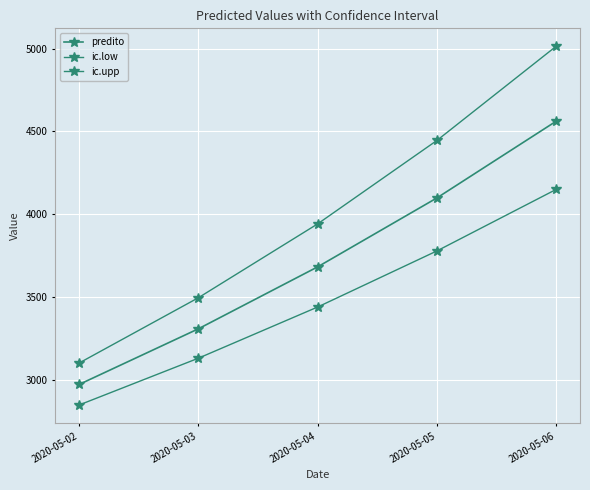

Which category has the lowest value in the ic.low series?

2020-05-02